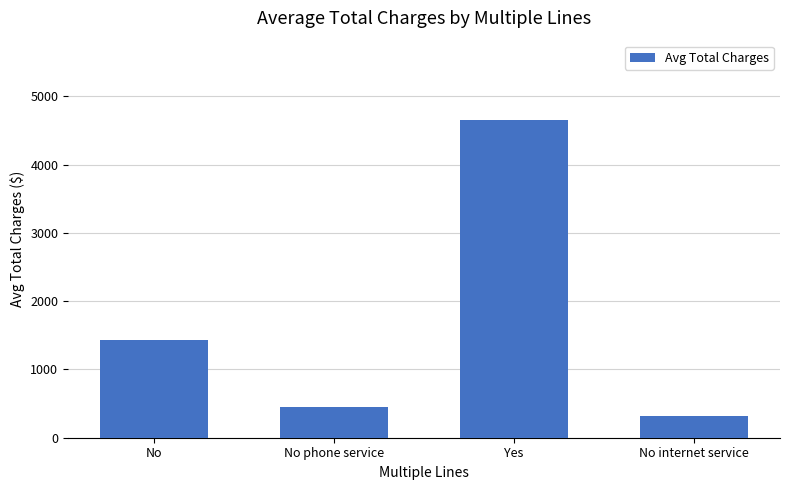

What is the value of the 2nd bar from the left?

448.5